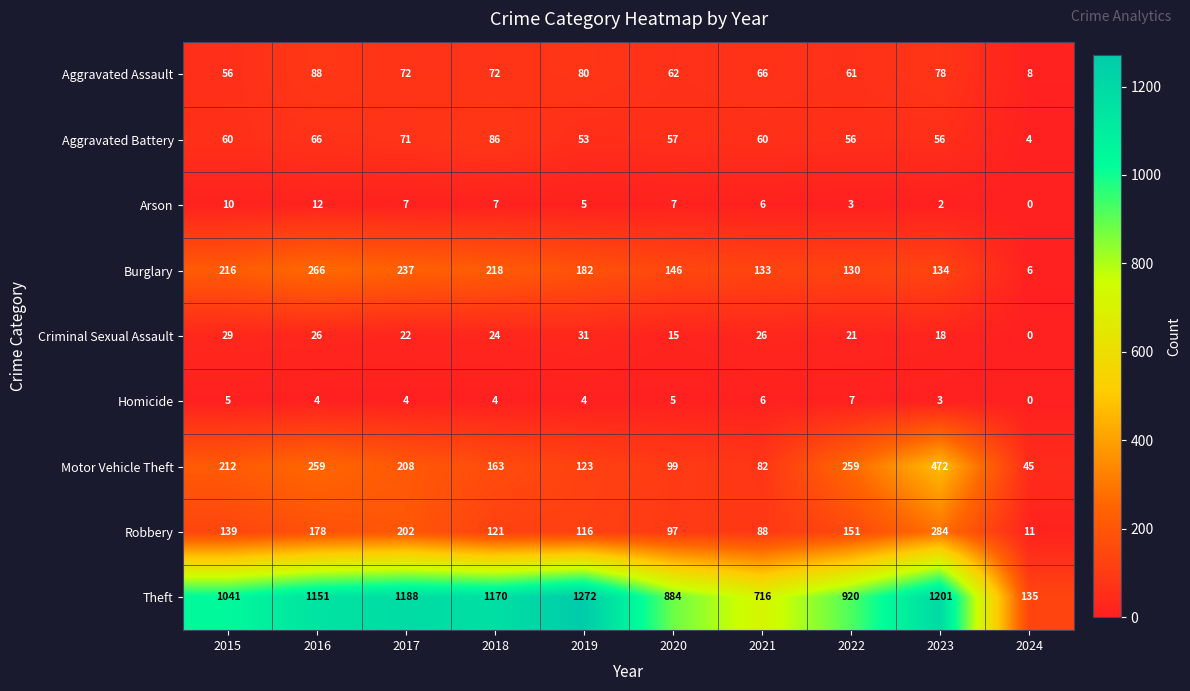

Where is Arson nearest to the value 6?

2021